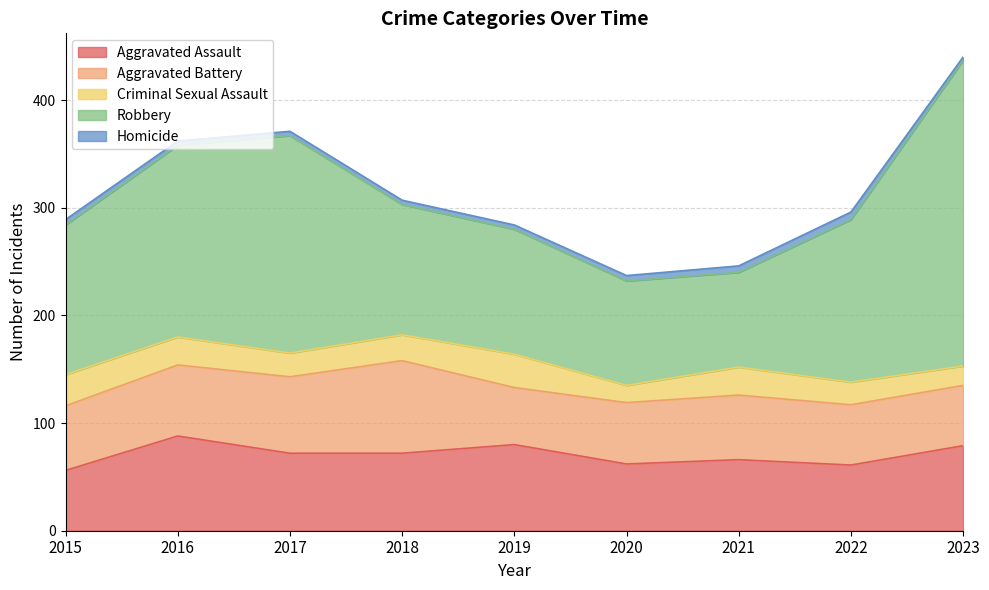

Reading left to right, what are all the values shown in this chart?

Aggravated Assault: 56	88	72	72	80	62	66	61	79
Aggravated Battery: 60	66	71	86	53	57	60	56	56
Criminal Sexual Assault: 29	26	22	24	31	16	26	21	18
Robbery: 139	178	202	121	116	97	88	151	284
Homicide: 5	4	4	4	4	5	6	7	3